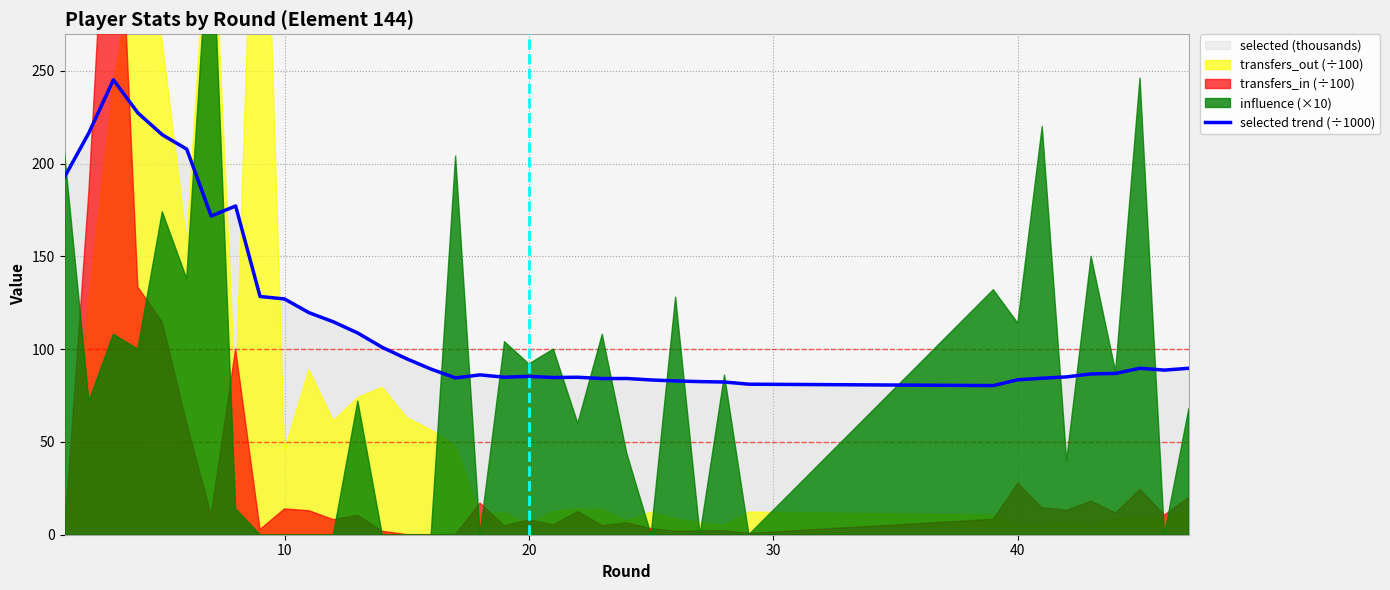

What is the highest value of the selected trend (÷1000) series?

245.1